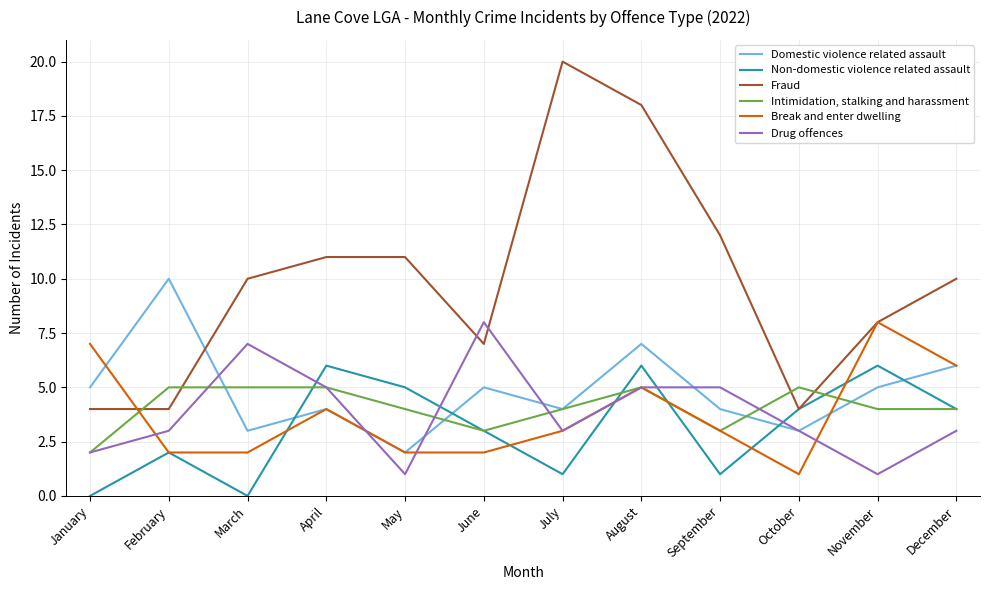

Where is the first local maximum for Drug offences?

March